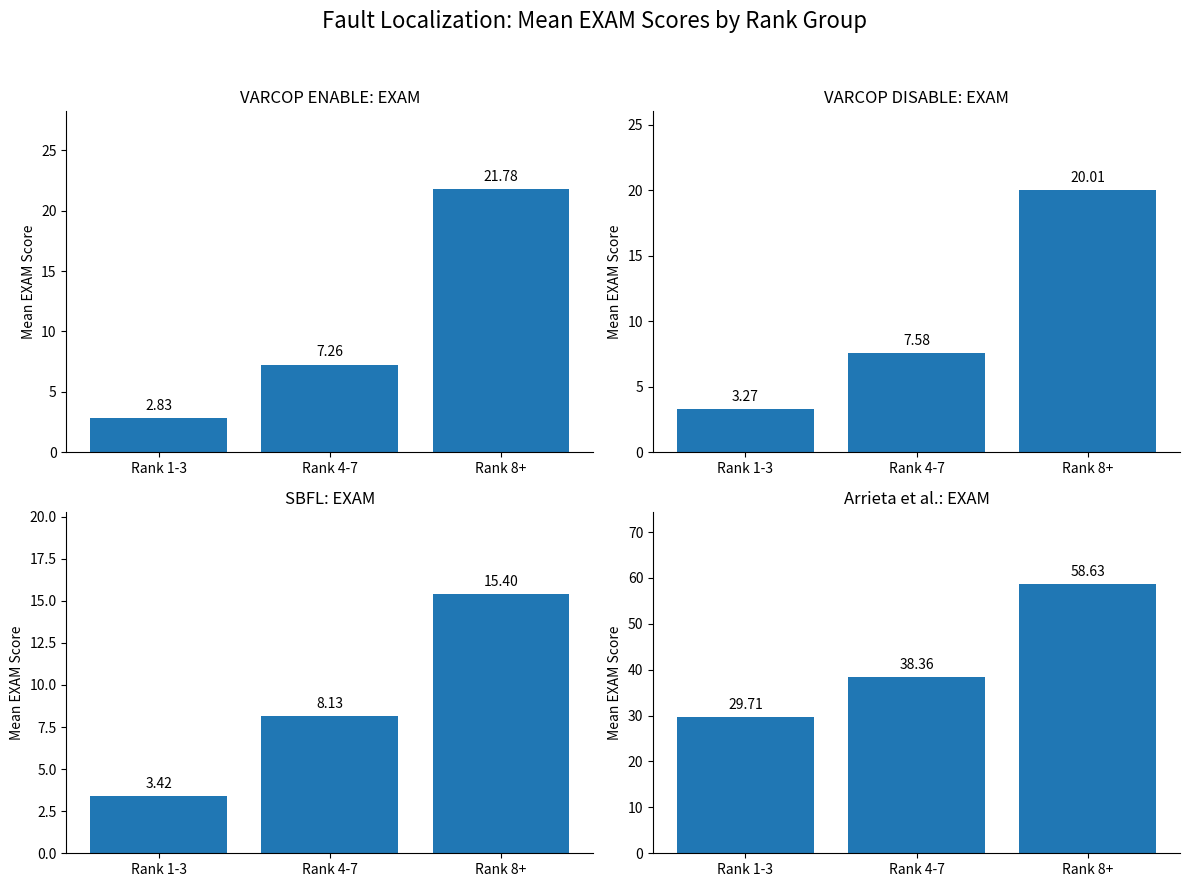

What is the average value of the VARCOP_ENABLE_BUGGY_PC_DETECTION:EXAM series?

10.6